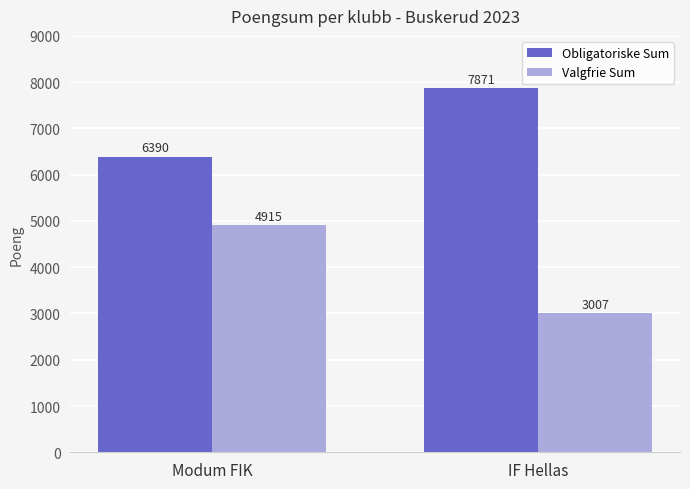

What is the spread (max minus min) of values at IF Hellas?

4864